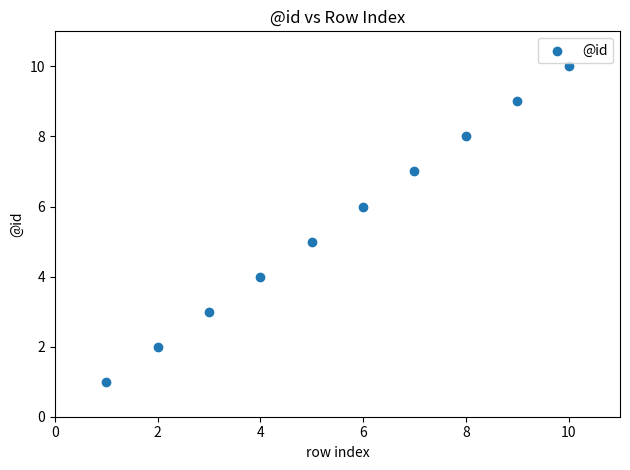

What is the range of Y values (max minus min)?

9